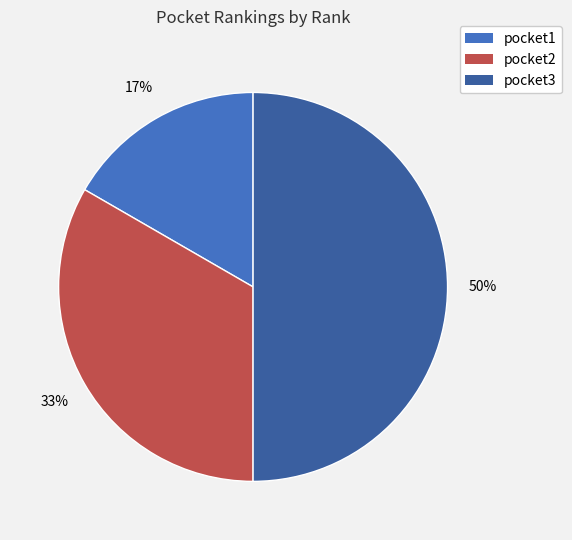

Which slice is the smallest?

pocket1